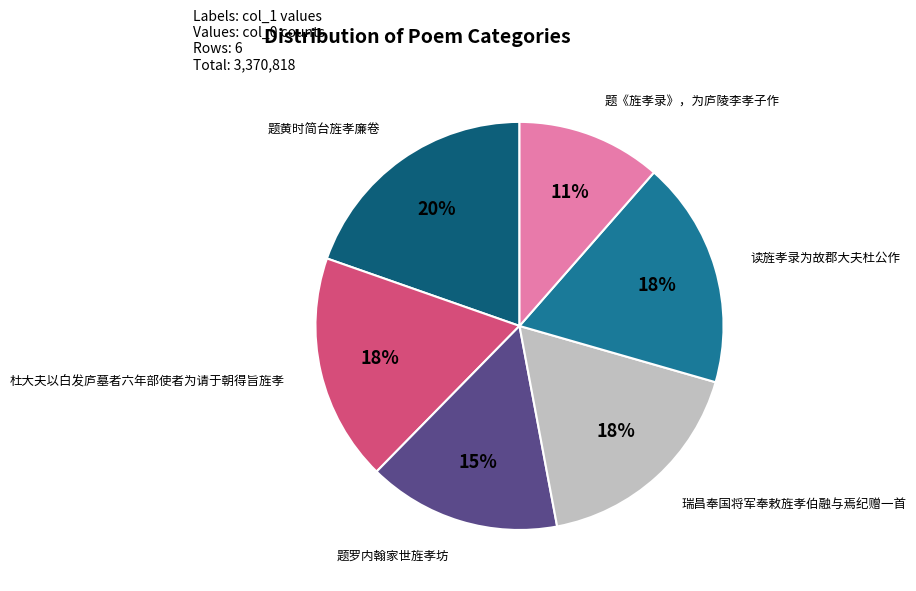

Does 瑞昌奉国将军奉敕旌孝伯融与焉纪赠一首 represent more than half of the total?

No